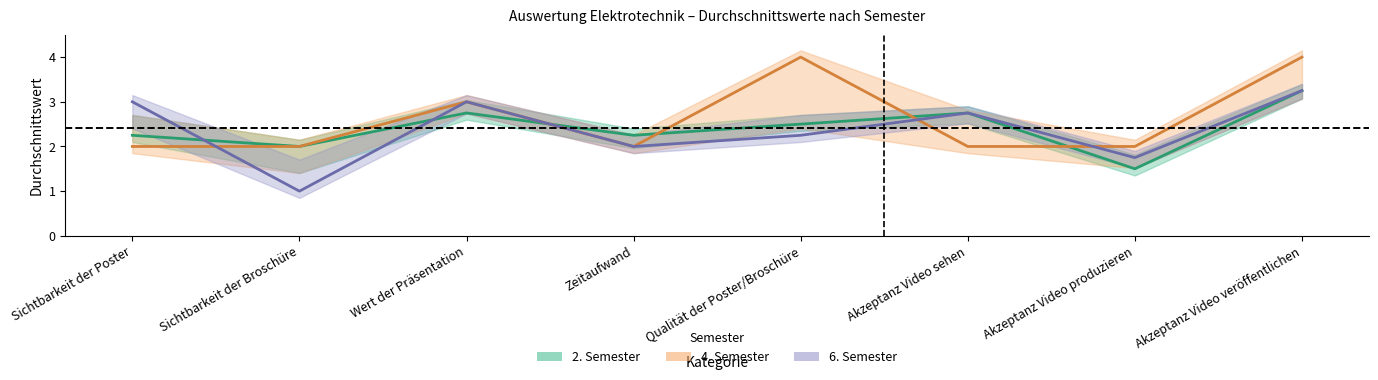

In 2. Semester, how many points are lower than both neighbors (excluding endpoints)?

3